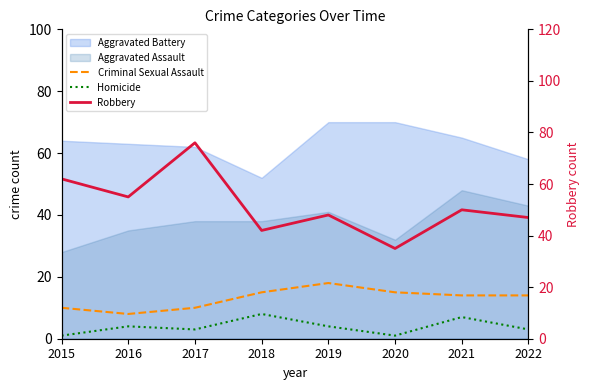

What is the spread (max minus min) of values at 2016?

51